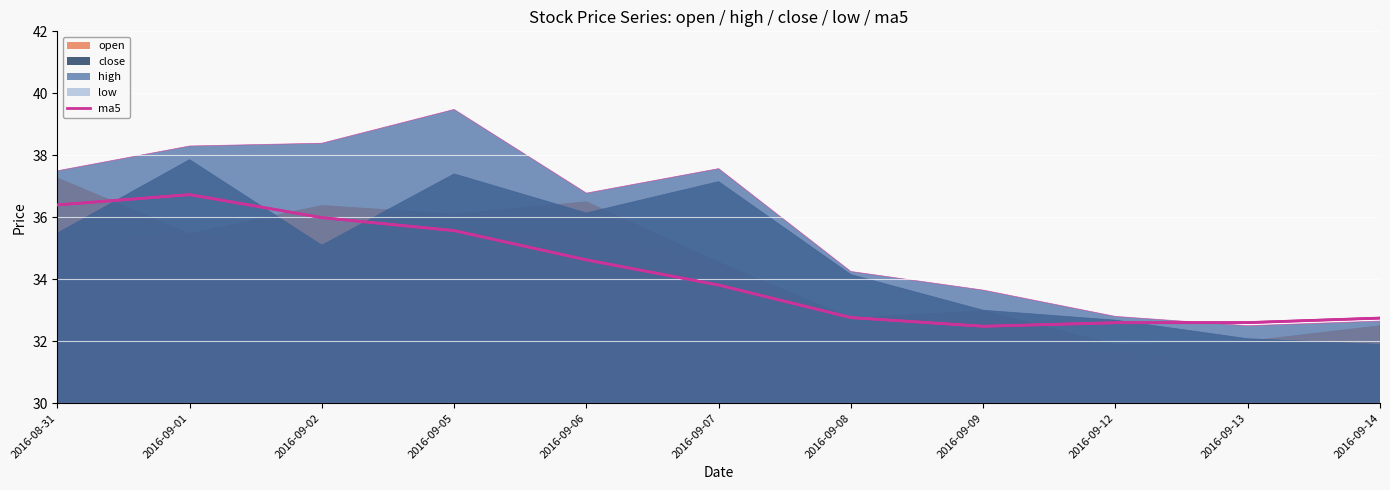

Where does the high series first go above 36?

2016-08-31